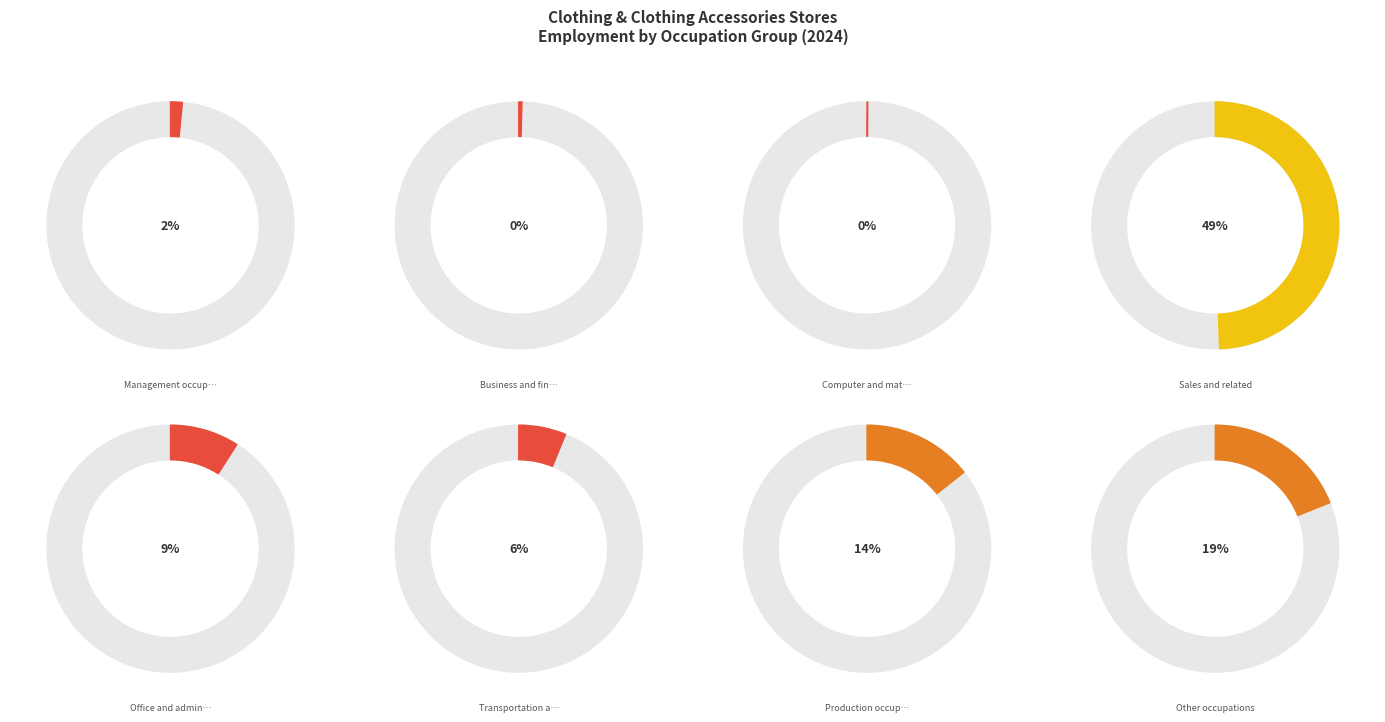

Which has a higher value, Transportation and material moving or Office and administrative support?

Office and administrative support